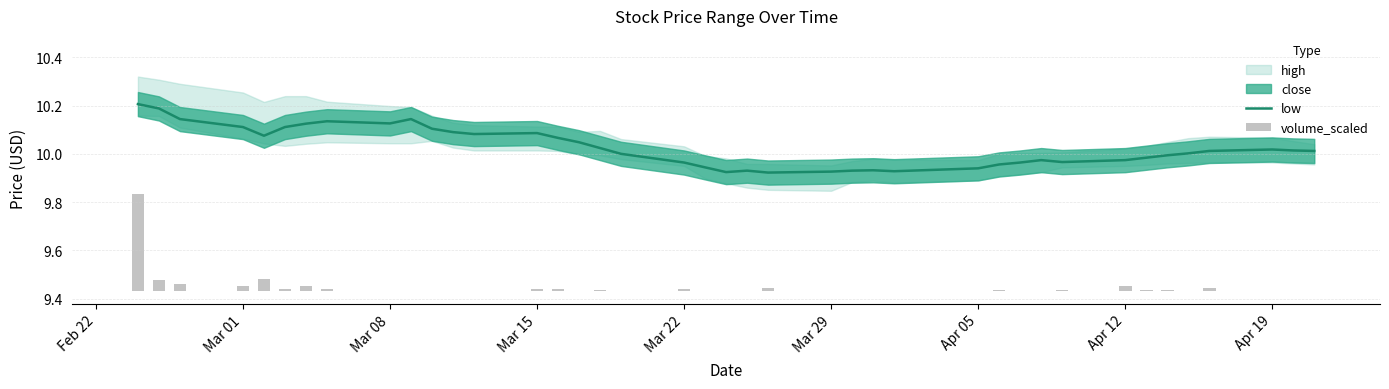

Is it true that low equals 2.3 at Mar 29?

False